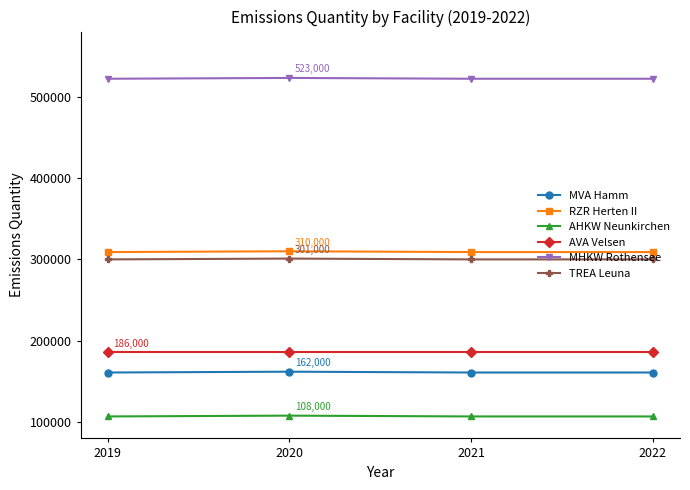

What is the value of the RZR Herten II point at the 4th from the left?

309000